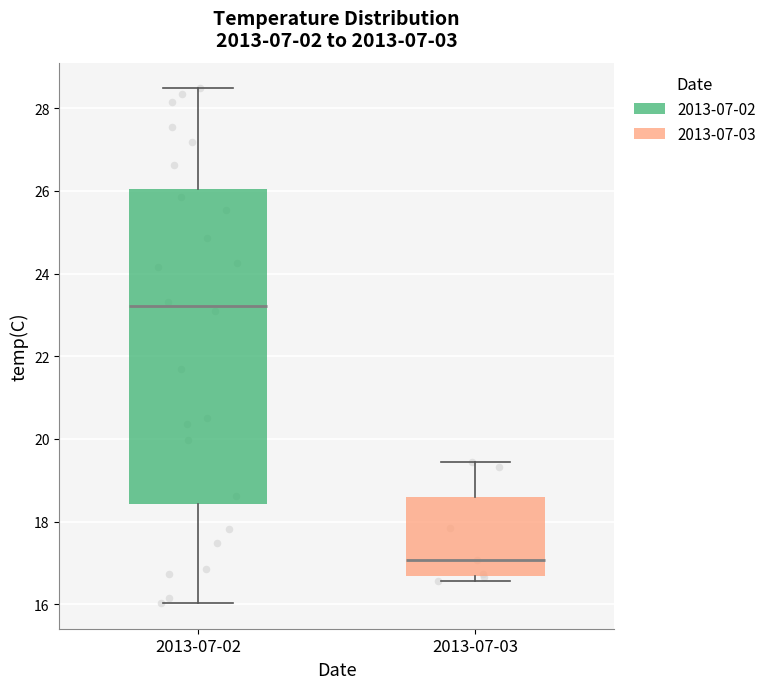

Reading left to right, transcribe this box plot: for each box, give where its median line is, the range the box spans, and where its two whiskers end, as read against the y-axis. The values are not printed on the chart, so give them approximately, as read against the axis.

2013-07-02: median 23.2, box 18.4 to 26.0, whiskers 16.0 to 28.4
2013-07-03: median 17.0, box 16.6 to 18.6, whiskers 16.6 (just below the box's lower edge) to 19.4